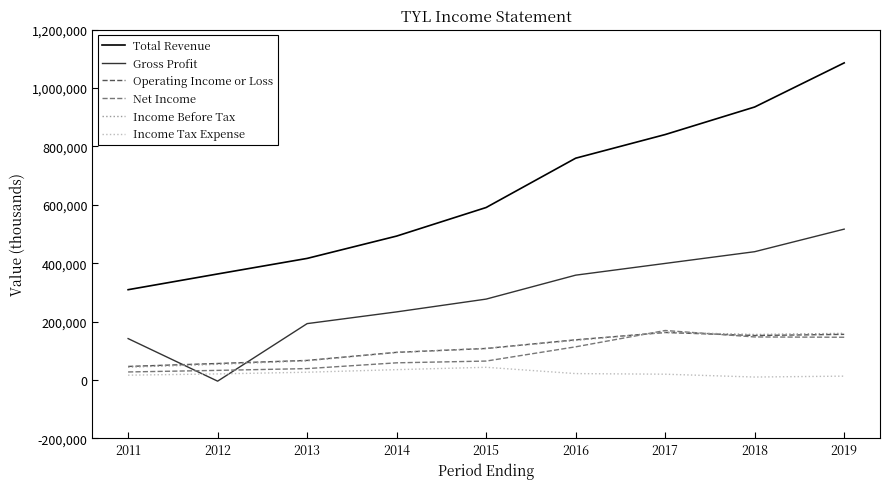

Is this an area chart (filled region under the line)?

No